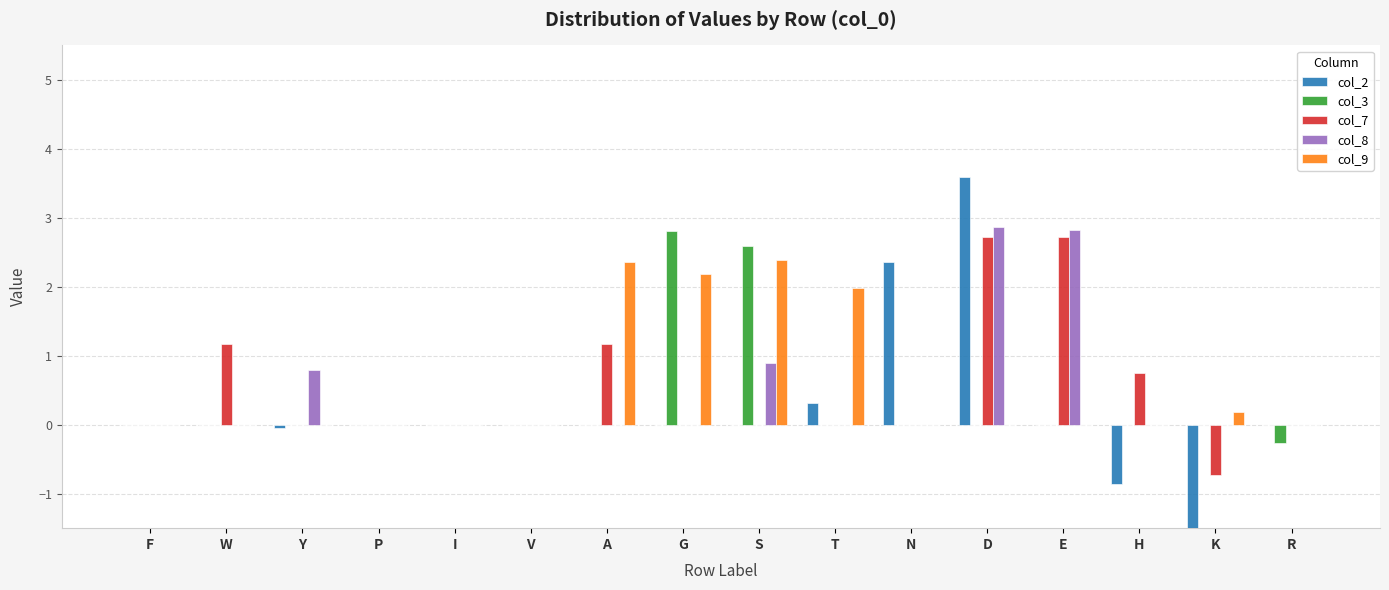

What are all the series names shown in the legend?

col_2, col_3, col_7, col_8, col_9